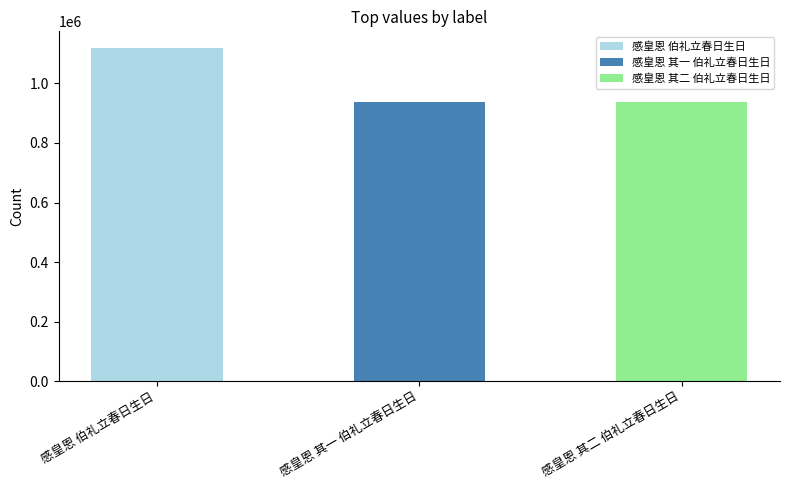

Rank the categories by value from lowest to highest.

感皇恩 其二 伯礼立春日生日, 感皇恩 其一 伯礼立春日生日, 感皇恩 伯礼立春日生日